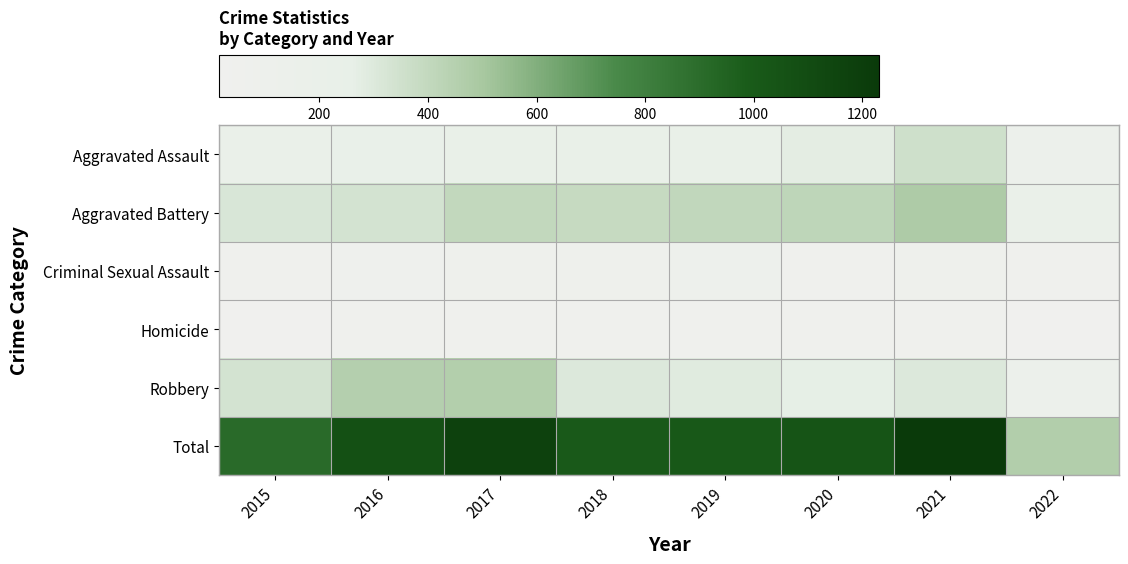

List the series in order of their peak value, lowest first.

Homicide, Criminal Sexual Assault, Aggravated Assault, Robbery, Aggravated Battery, Total